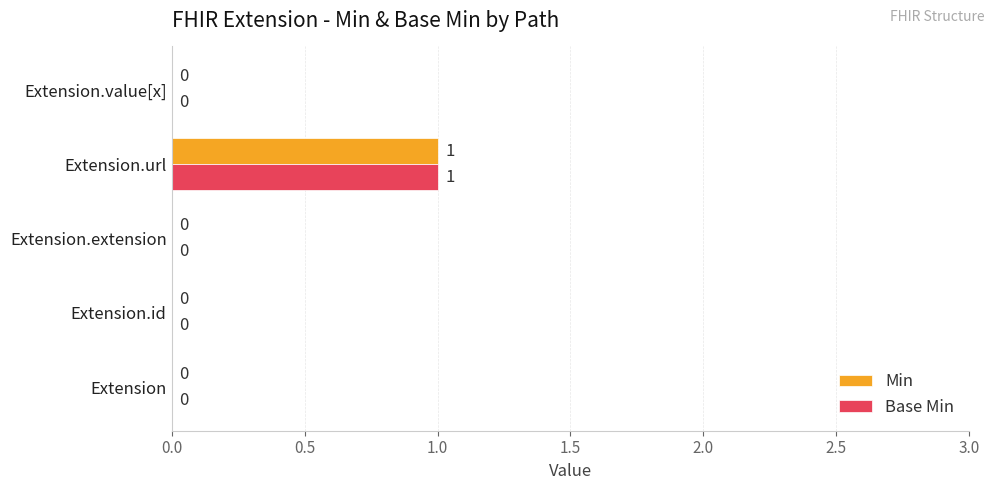

Is it true that Base Min equals -1 at Extension.value[x]?

False